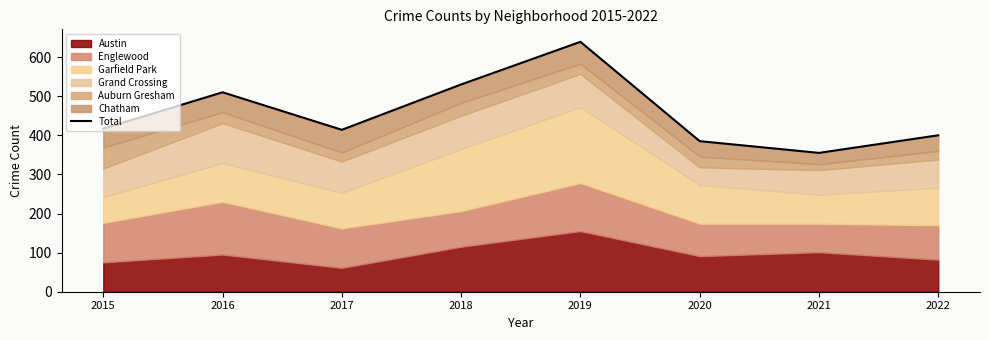

At which label is the value closest to 497?

2016